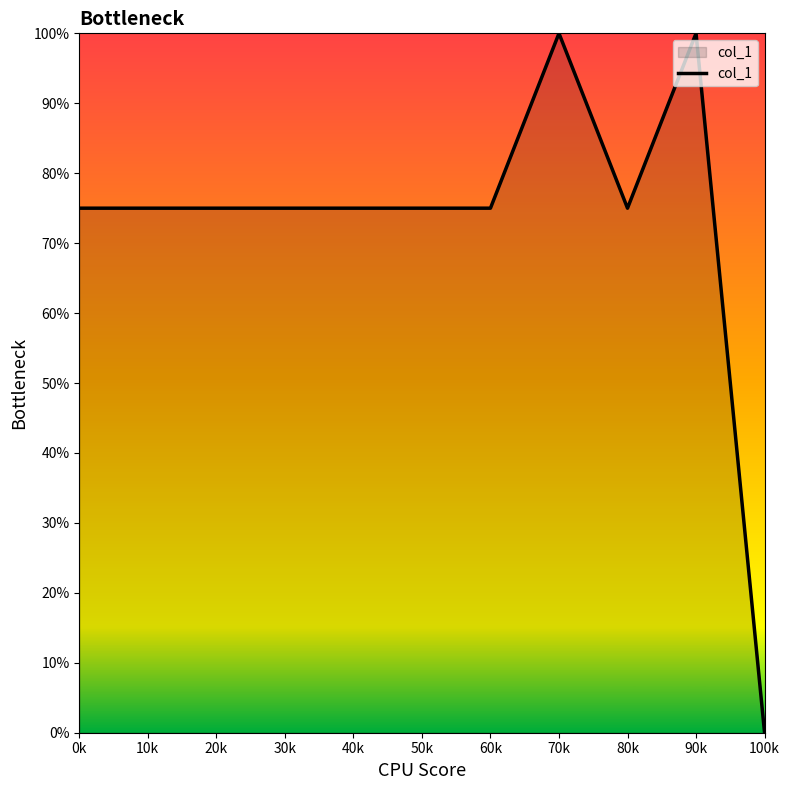

What is the maximum value shown in the chart?

100.0